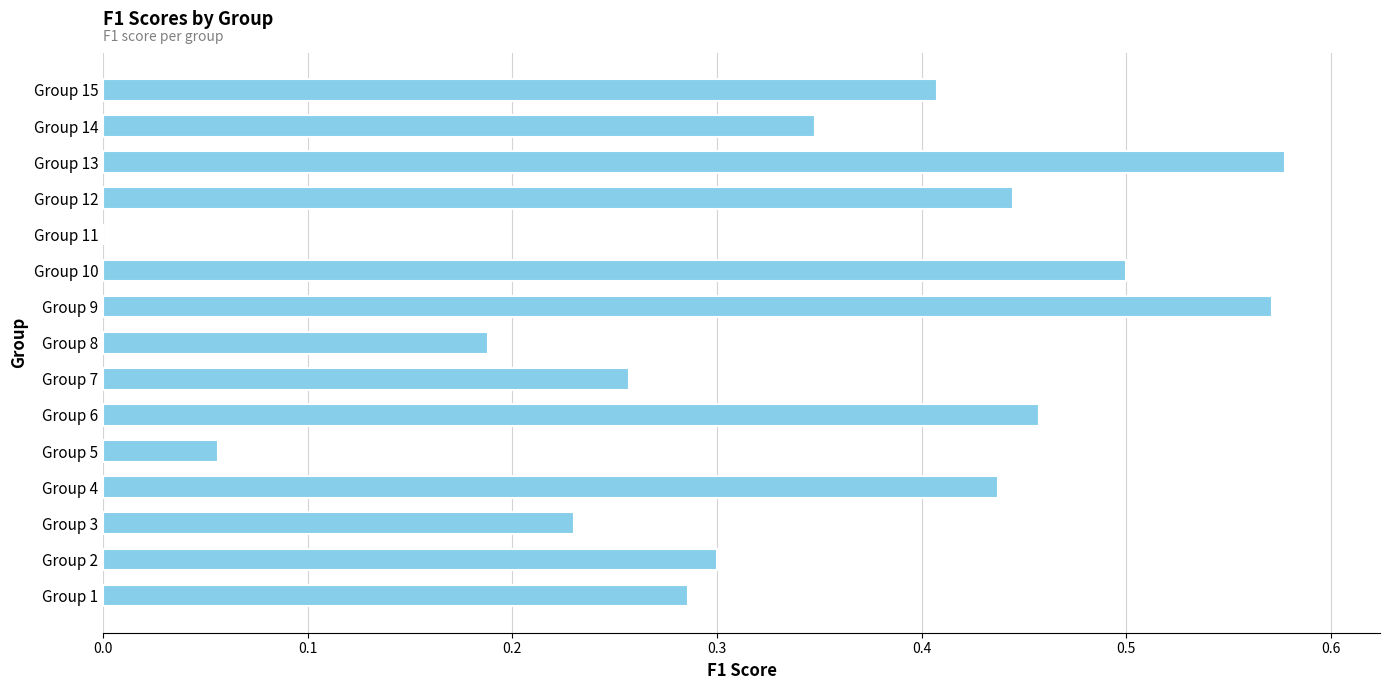

The value at Group 10 is 0.8. True or false?

False